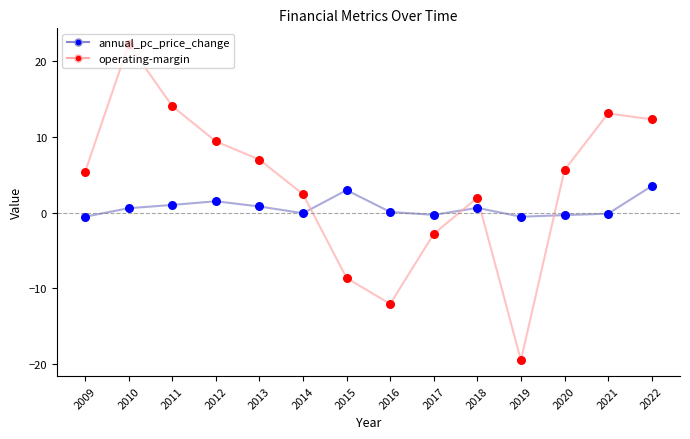

At how many categories does at least one series exceed 9?

5